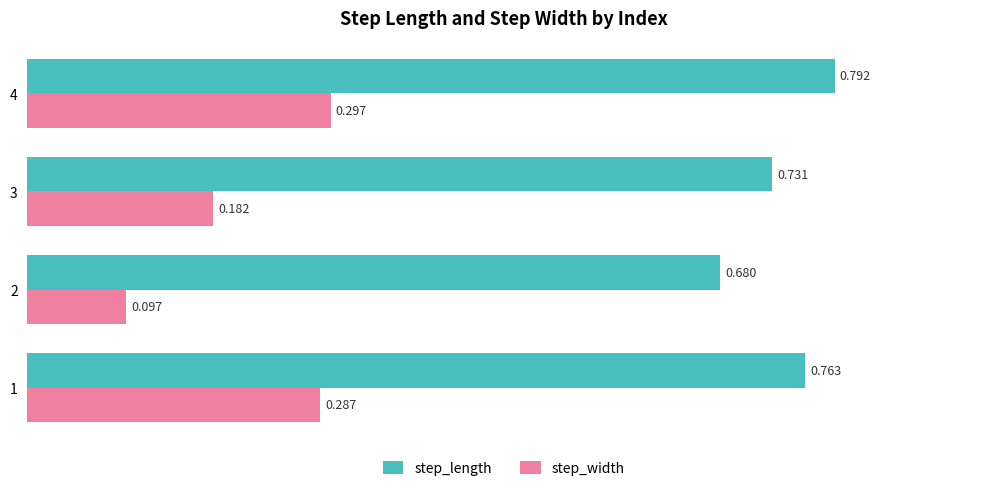

Which series has the largest total across all categories?

step_length